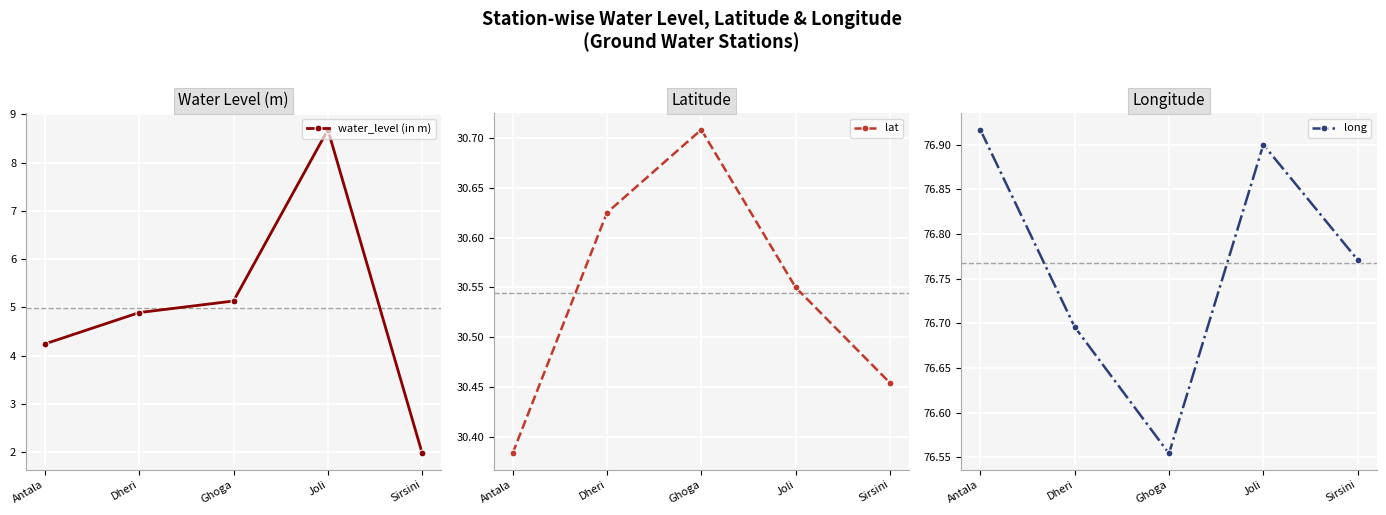

What is the average value of the lat series?

30.5